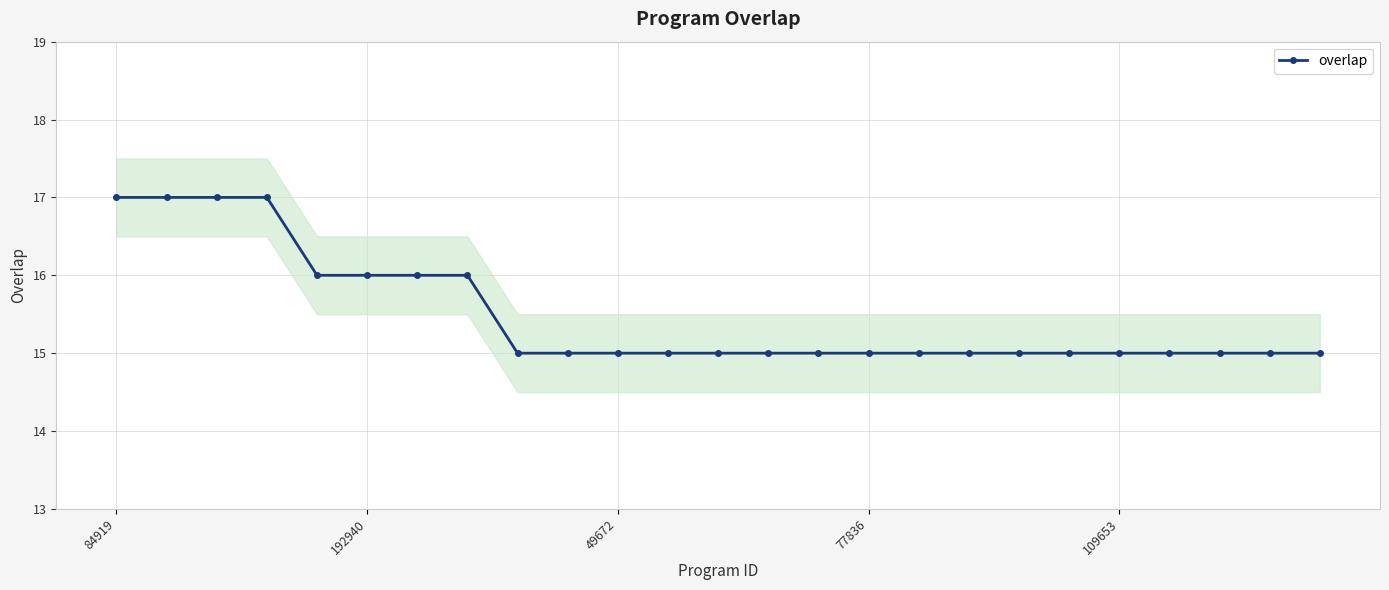

What is the highest value of the overlap series?

17